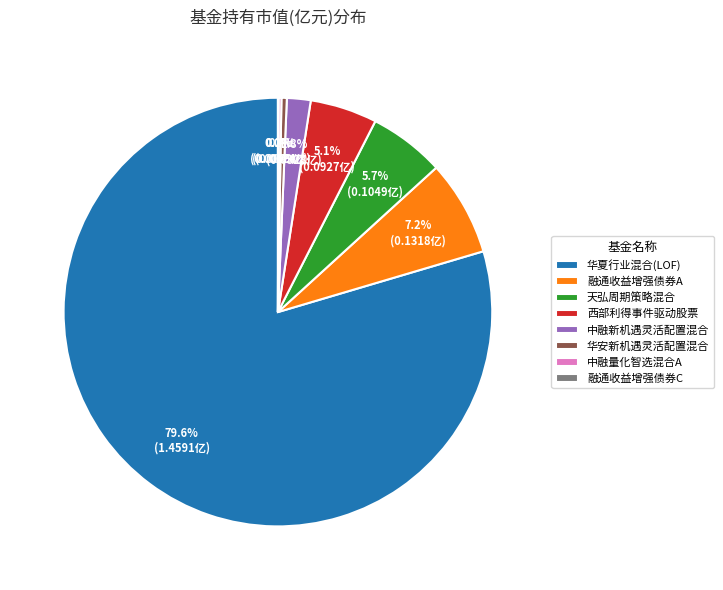

Which slice is the largest?

华夏行业混合(LOF)